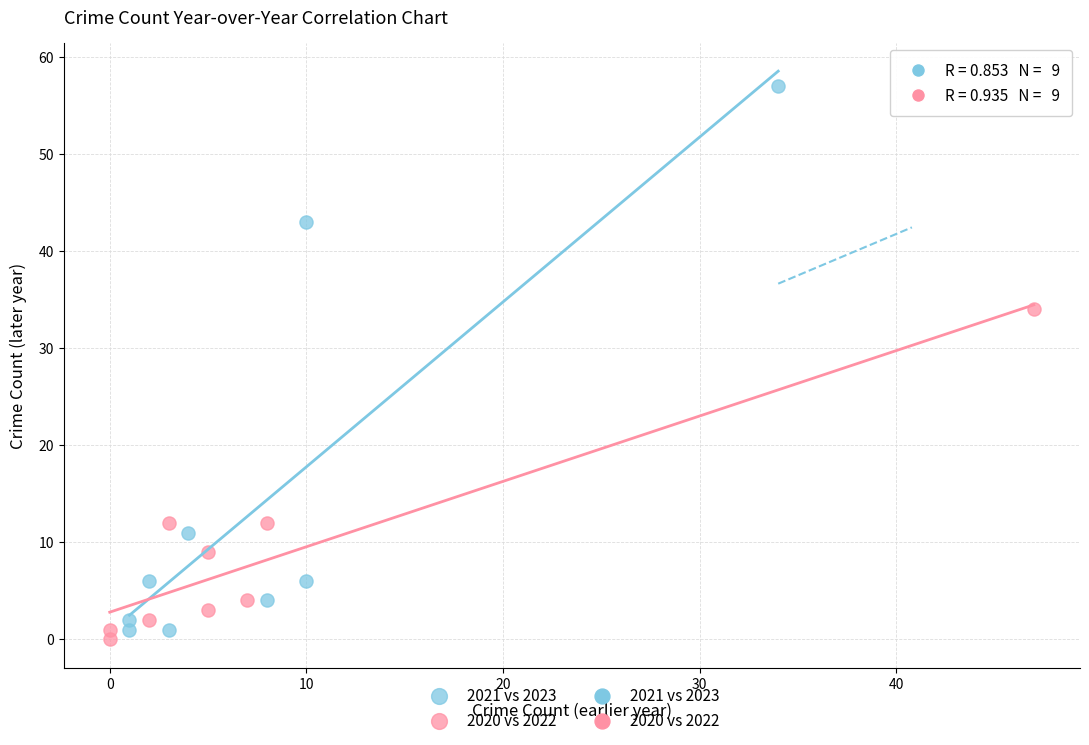

Which series contains the highest Y value?

2021 vs 2023